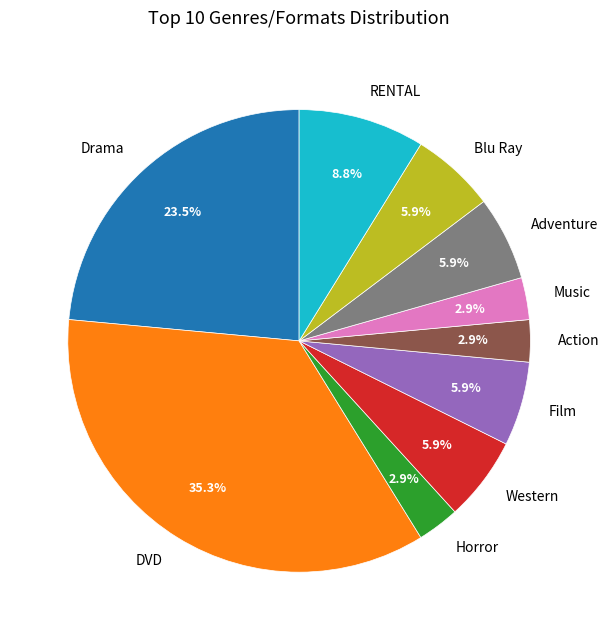

Does any single category account for the majority?

No